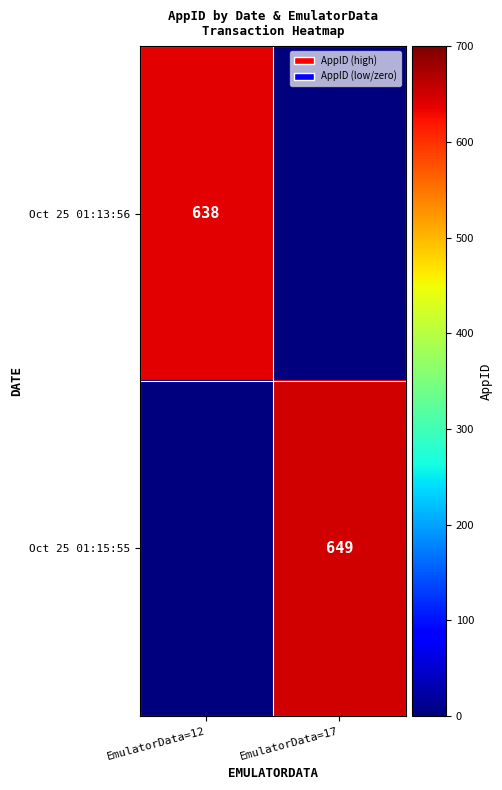

The Oct 25 01:13:56 series shows 638 at EmulatorData=12. True or false?

True